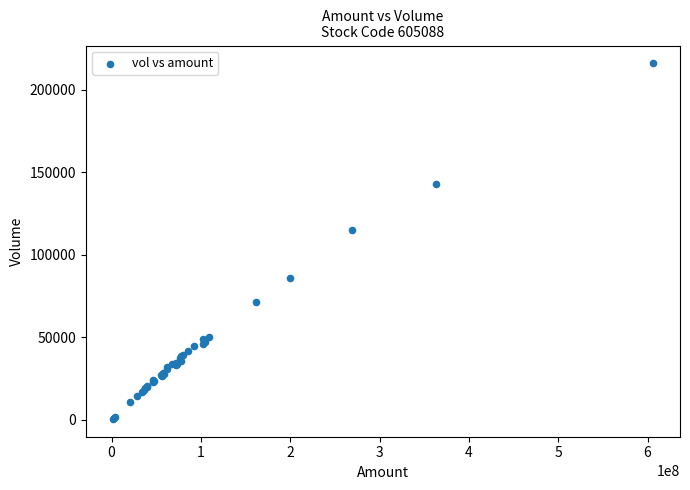

What Y value in the scatter plot is closest to 108324?

115123